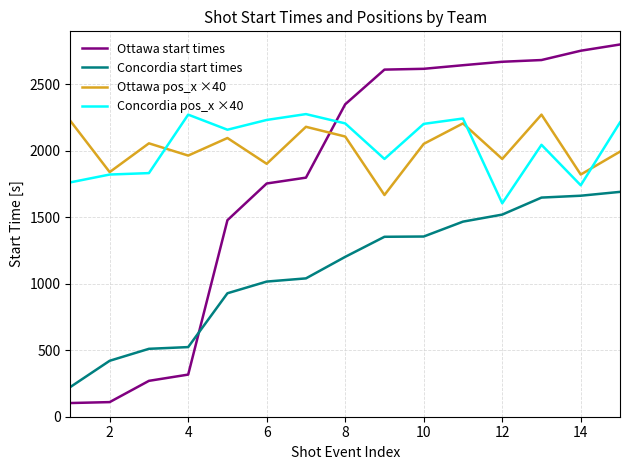

Which series has the widest spread of values?

Ottawa start times